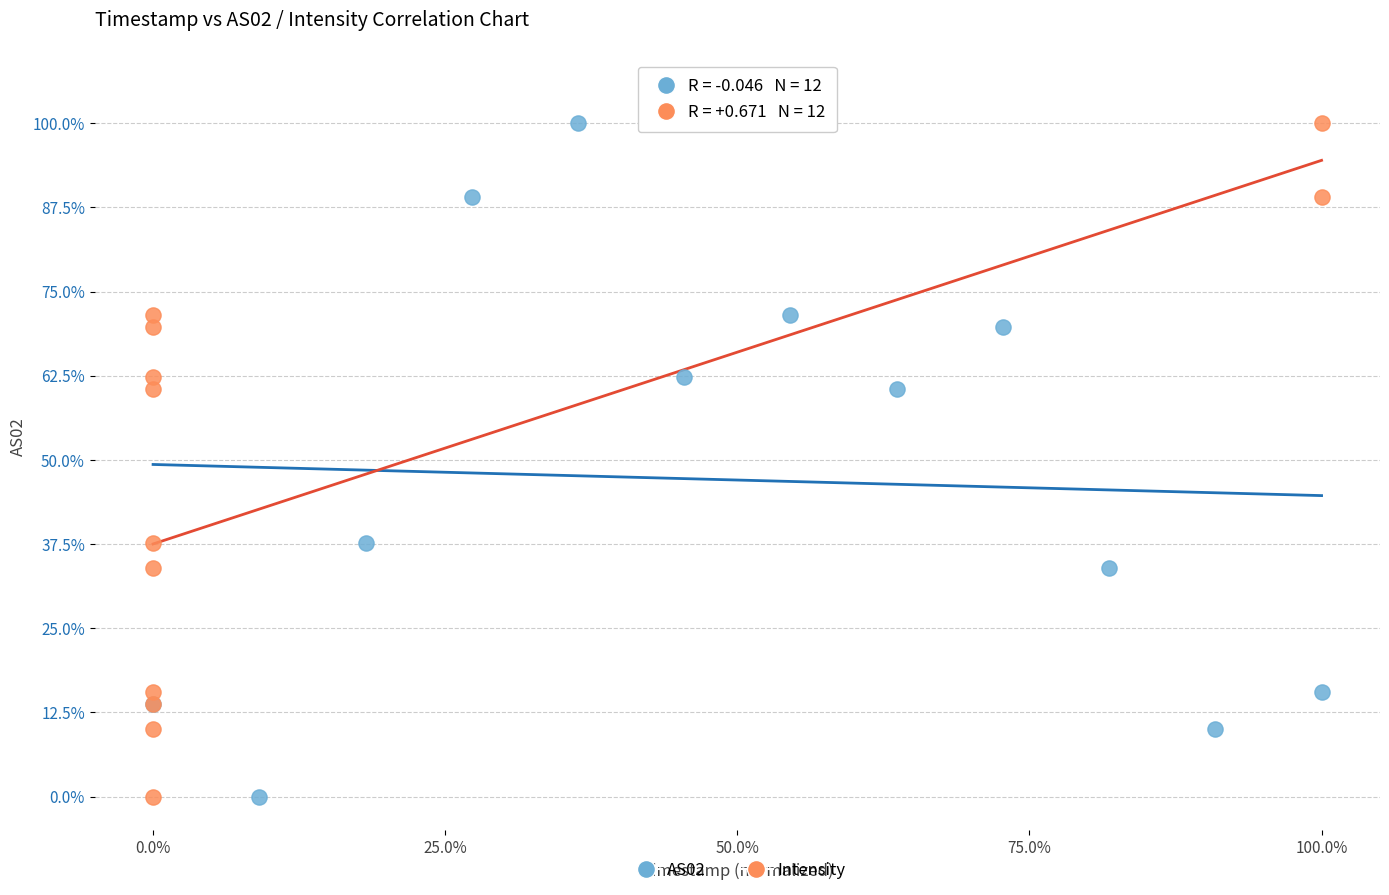

What are all the series names shown in the legend?

AS02, Intensity